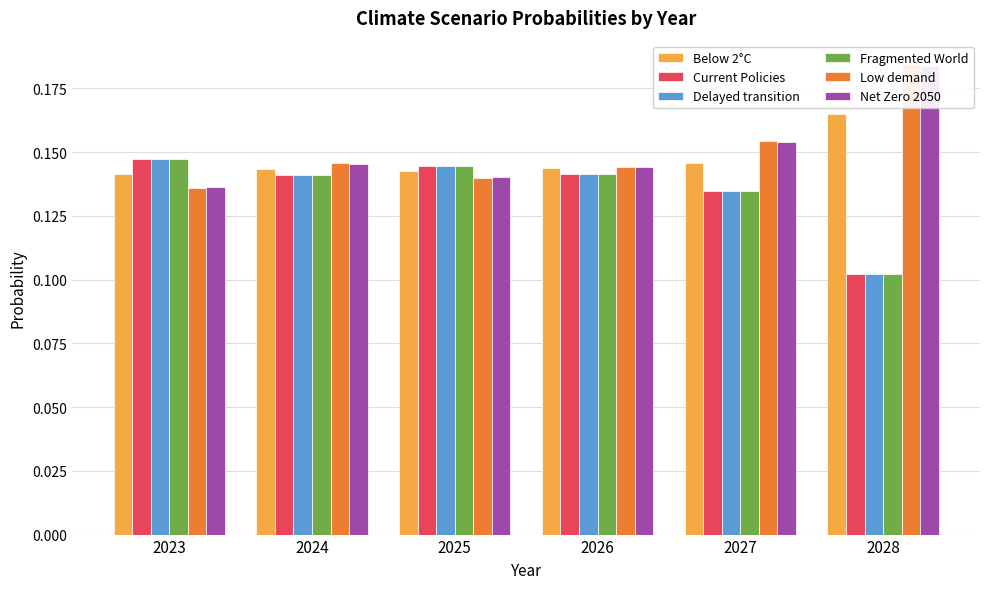

What is the total value across all series at 2028?

0.8